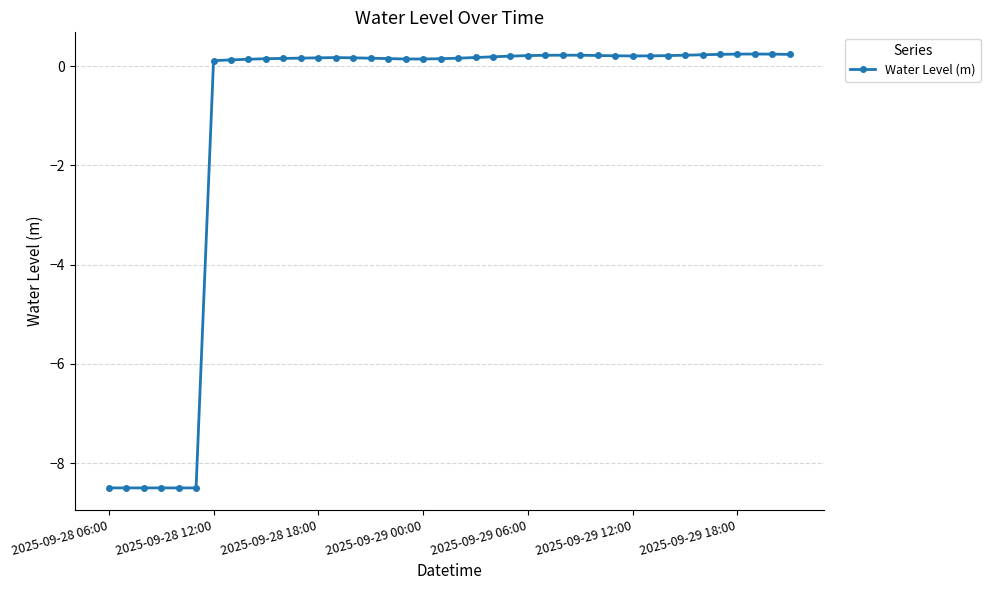

What is the difference between the maximum and minimum values?

8.7